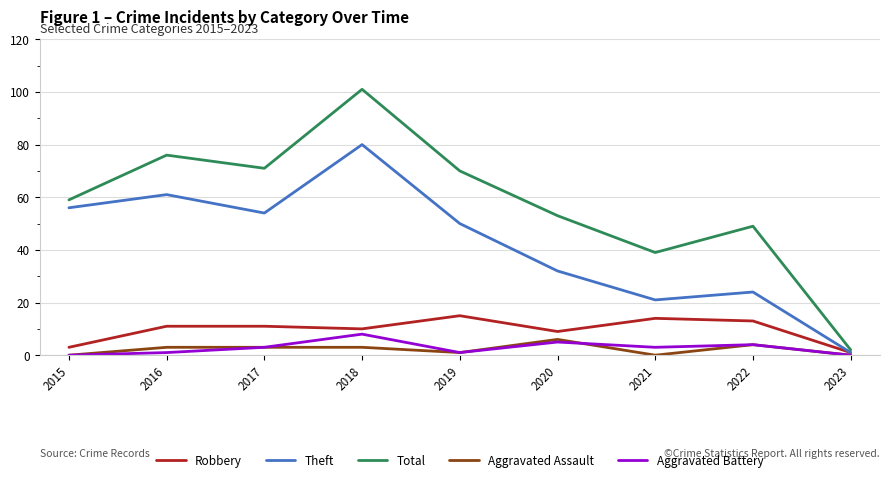

At which category is the sum across all series the highest?

2018